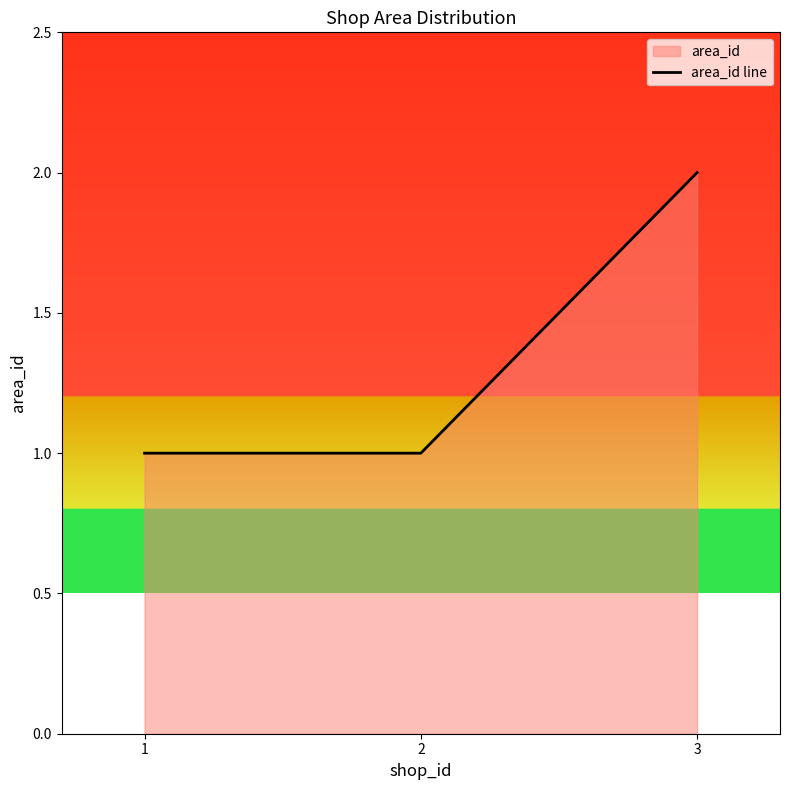

How many lines are shown in the chart?

1